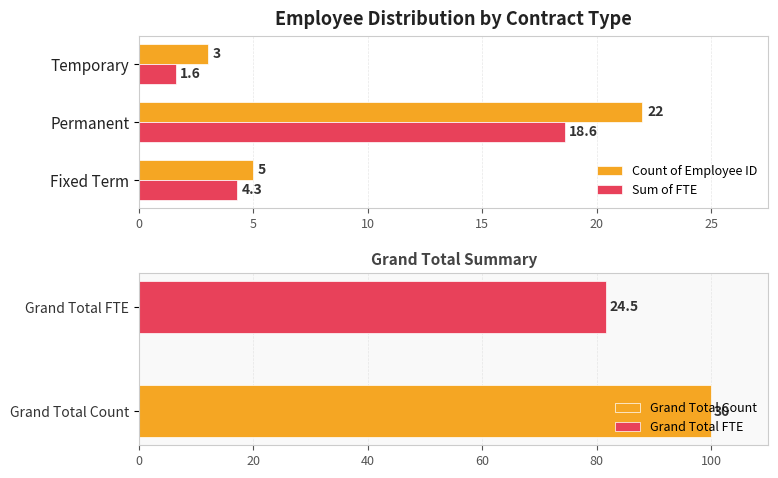

What is the sum of the Count of Employee ID values at Temporary and Permanent?

25.0